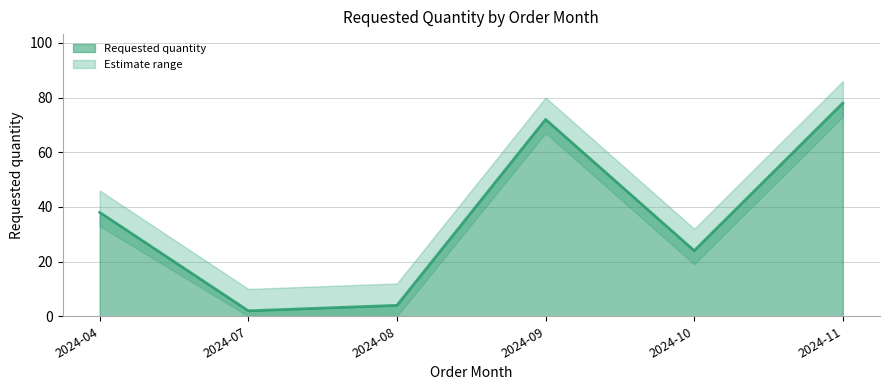

List the labels in order of value, largest first.

2024-11, 2024-09, 2024-04, 2024-10, 2024-08, 2024-07